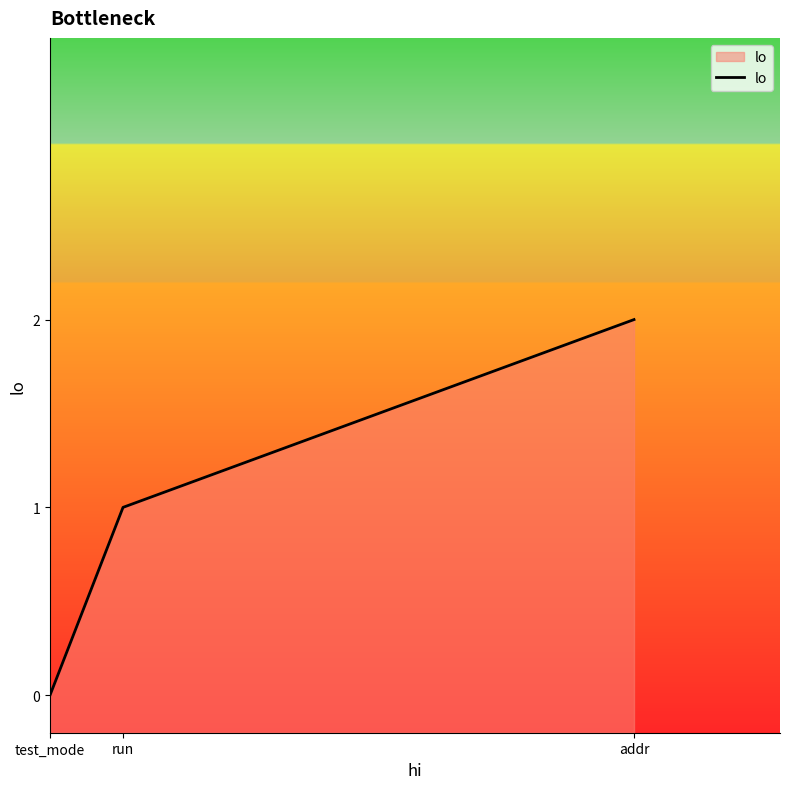

What is the ratio of the value at addr to the value at run?

2.0